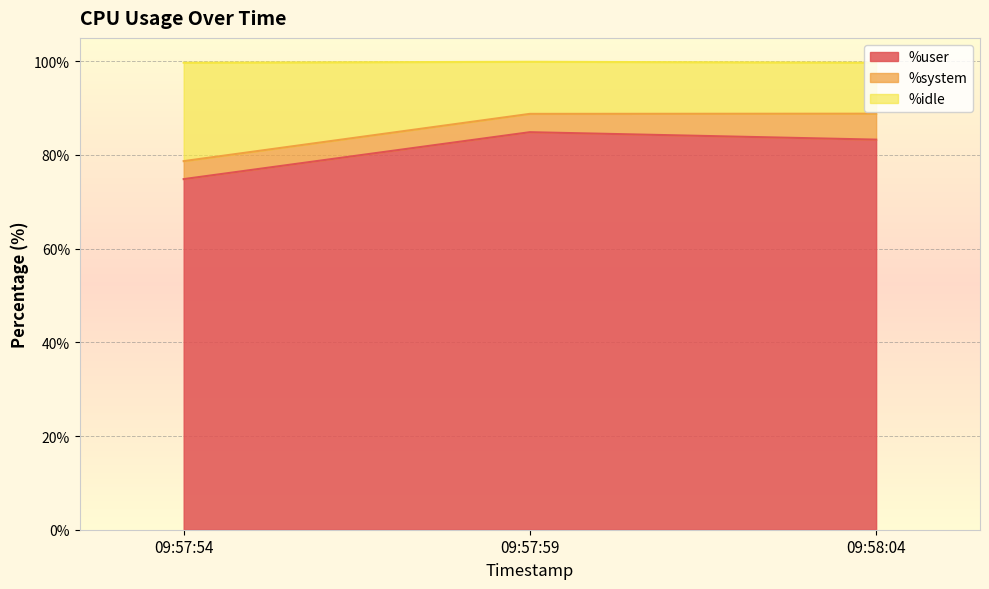

At which category is the sum across all series the highest?

09:57:59